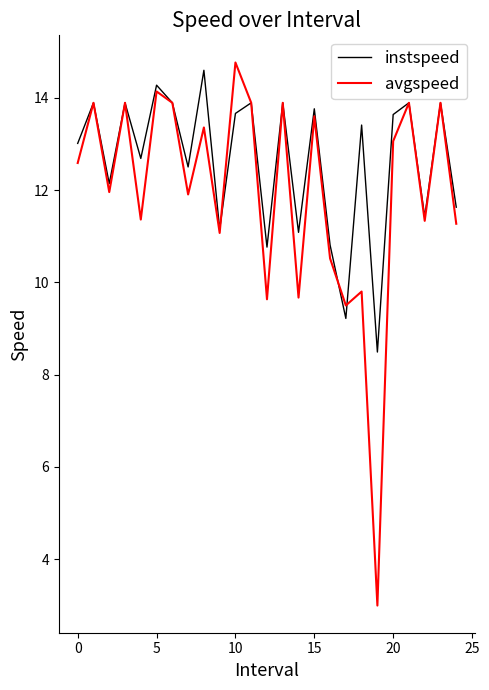

In instspeed, how many points are lower than both neighbors (excluding endpoints)?

9